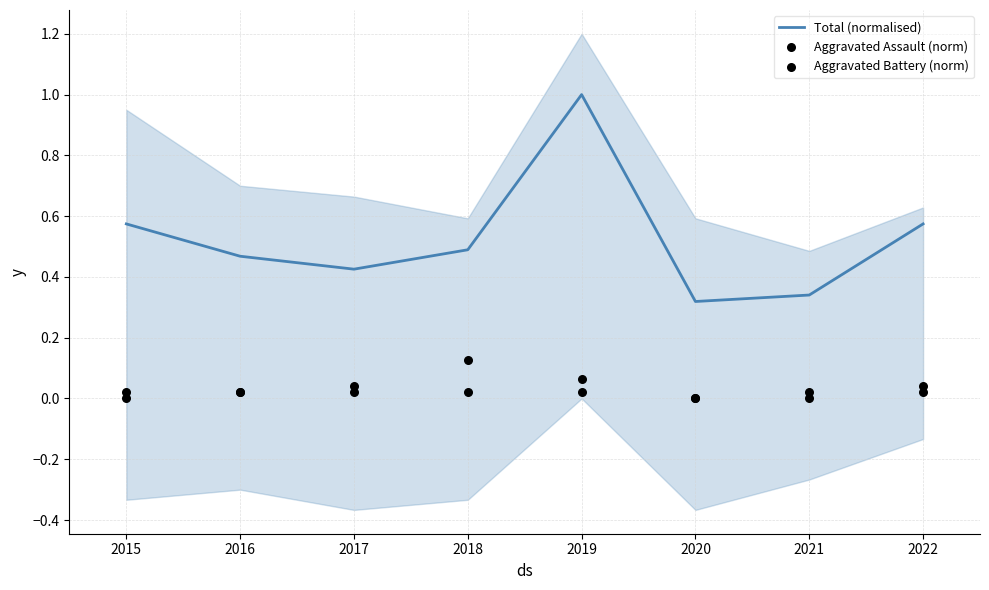

Which series reaches the minimum Y coordinate?

Aggravated Assault (norm)